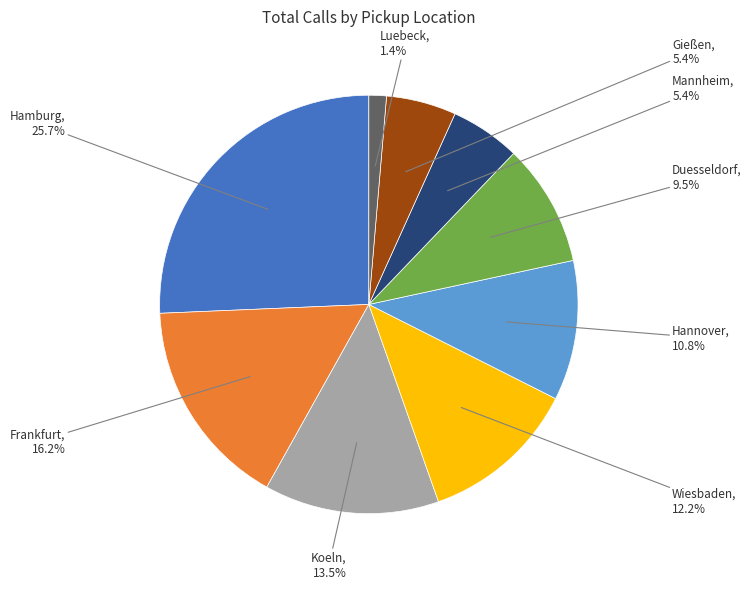

Is there any slice that represents more than half of the pie?

No